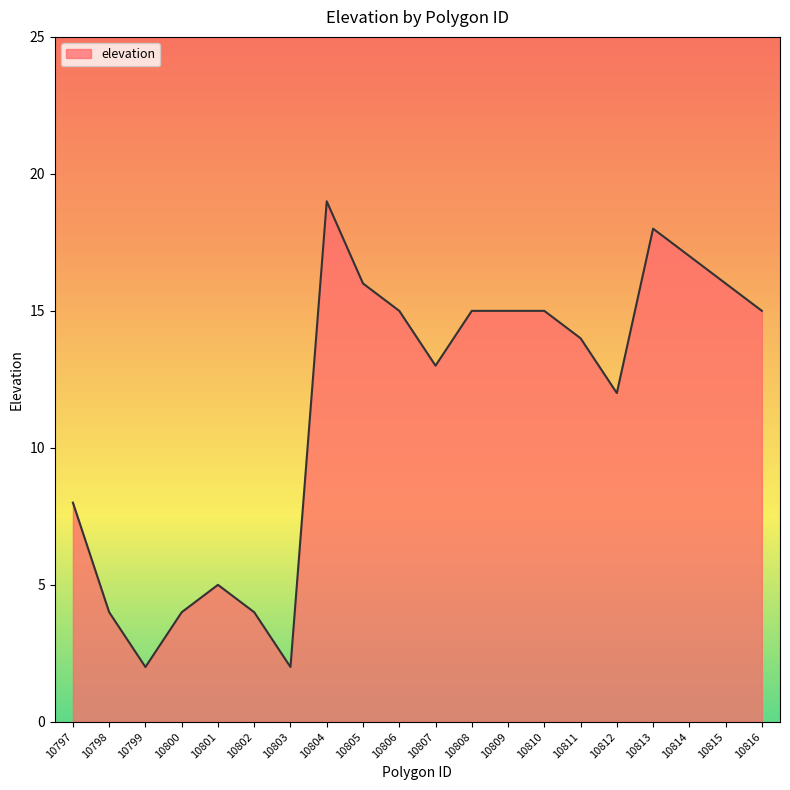

Between 10806 and 10807, which is larger?

10806